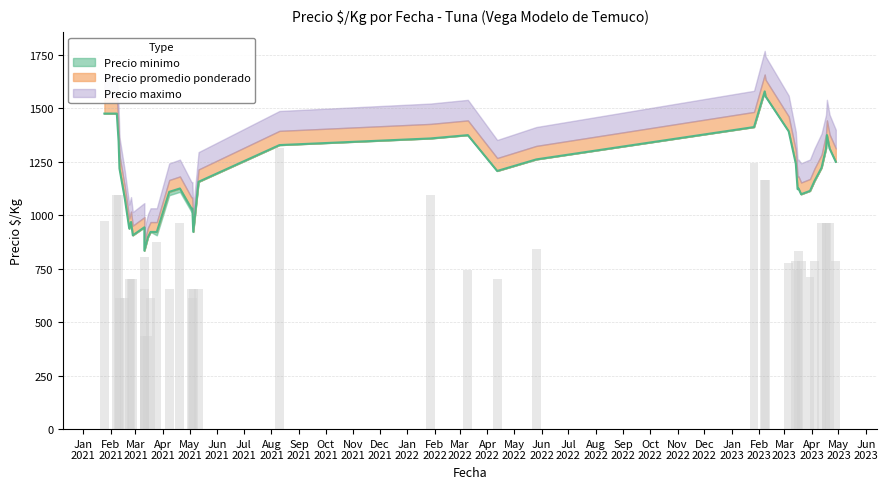

What are all the series names shown in the legend?

Precio minimo, Precio maximo, Precio promedio ponderado